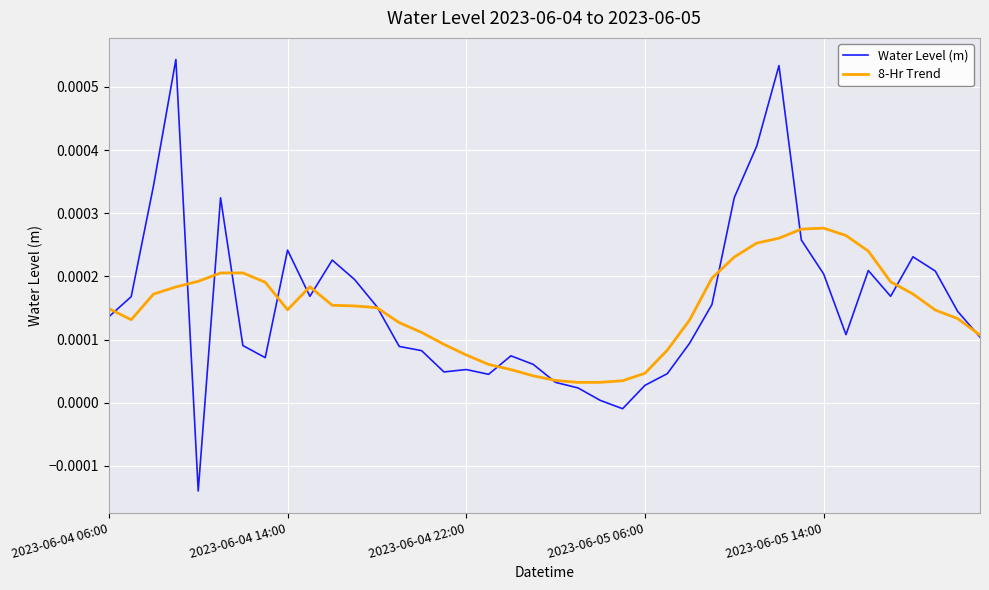

Which series has the widest spread of values?

Water Level (m)